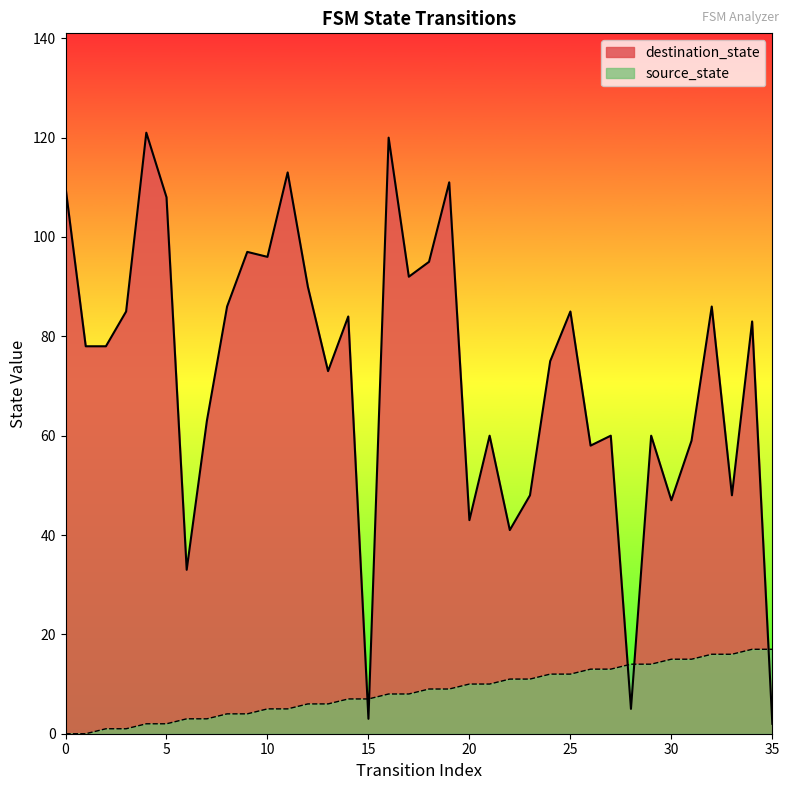

Rank the series by their average value, from highest to lowest.

destination_state, source_state